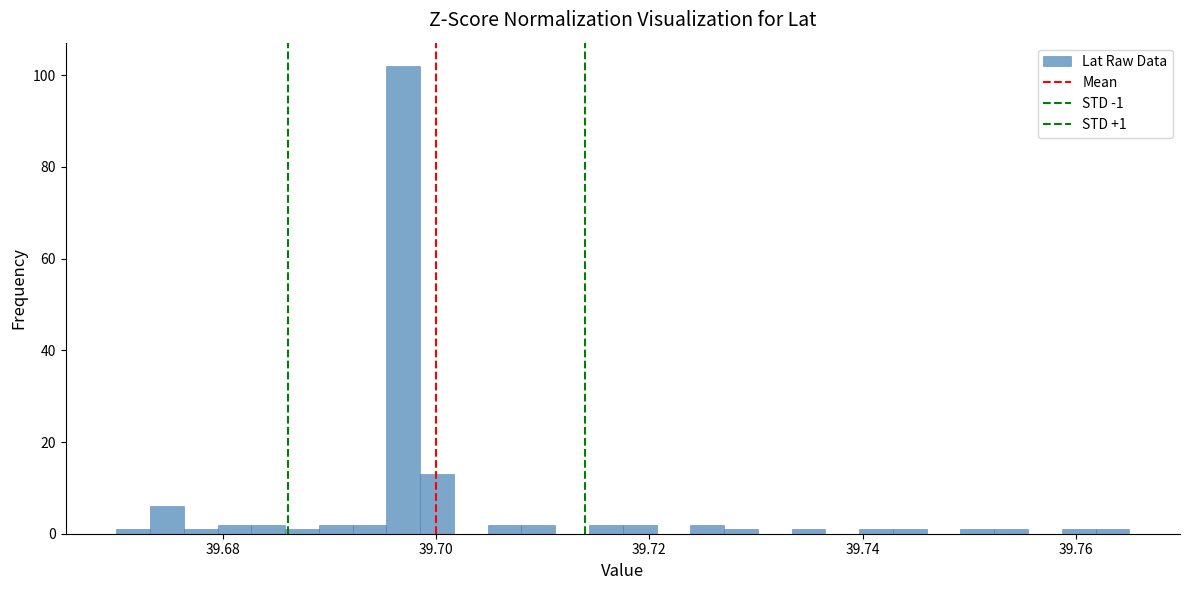

Around what value on the x-axis is the tallest bar? Give the approximate position of its centre, as read against the axis.

39.696